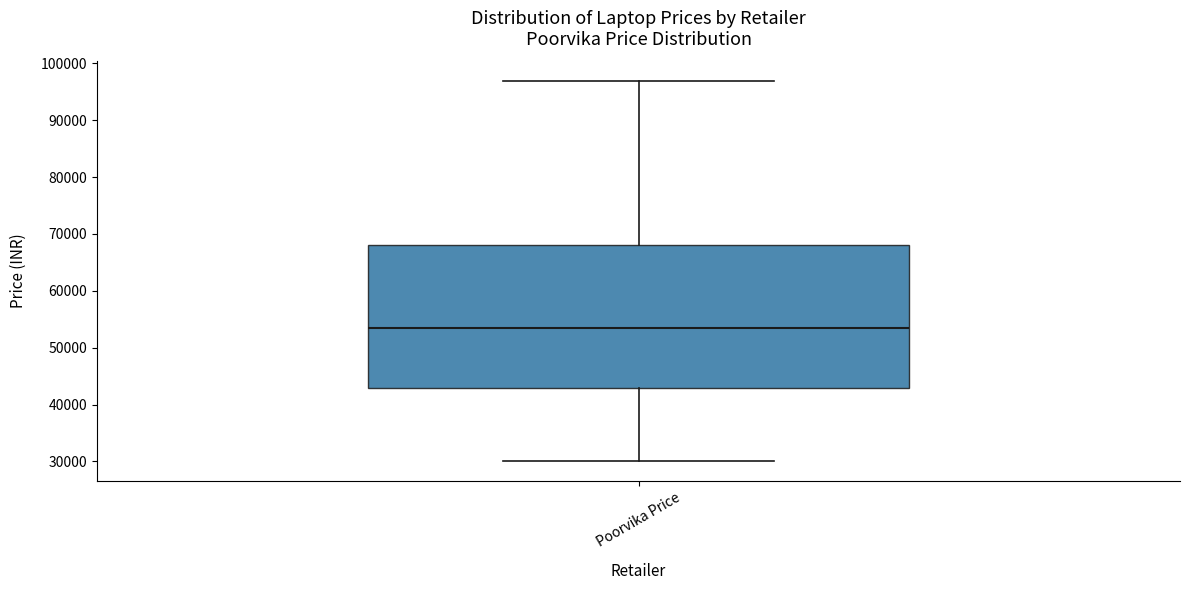

Read this box plot against the y-axis: the position of the median line, the range covered by the box, and the ends of both whiskers. The values are not printed on the chart, so give them approximately, as read against the axis.

median 53000, box 43000 to 68000, whiskers 30000 to 97000